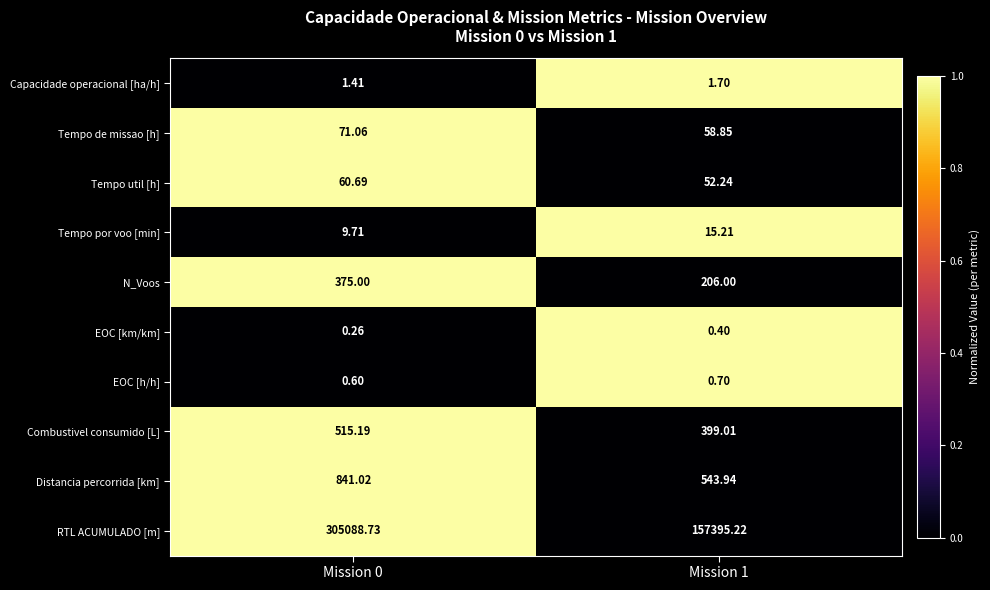

Rank the series by their maximum value, from lowest to highest.

EOC [km/km], EOC [h/h], Capacidade operacional [ha/h], Tempo por voo [min], Tempo util [h], Tempo de missao [h], N_Voos, Combustivel consumido [L], Distancia percorrida [km], RTL ACUMULADO [m]